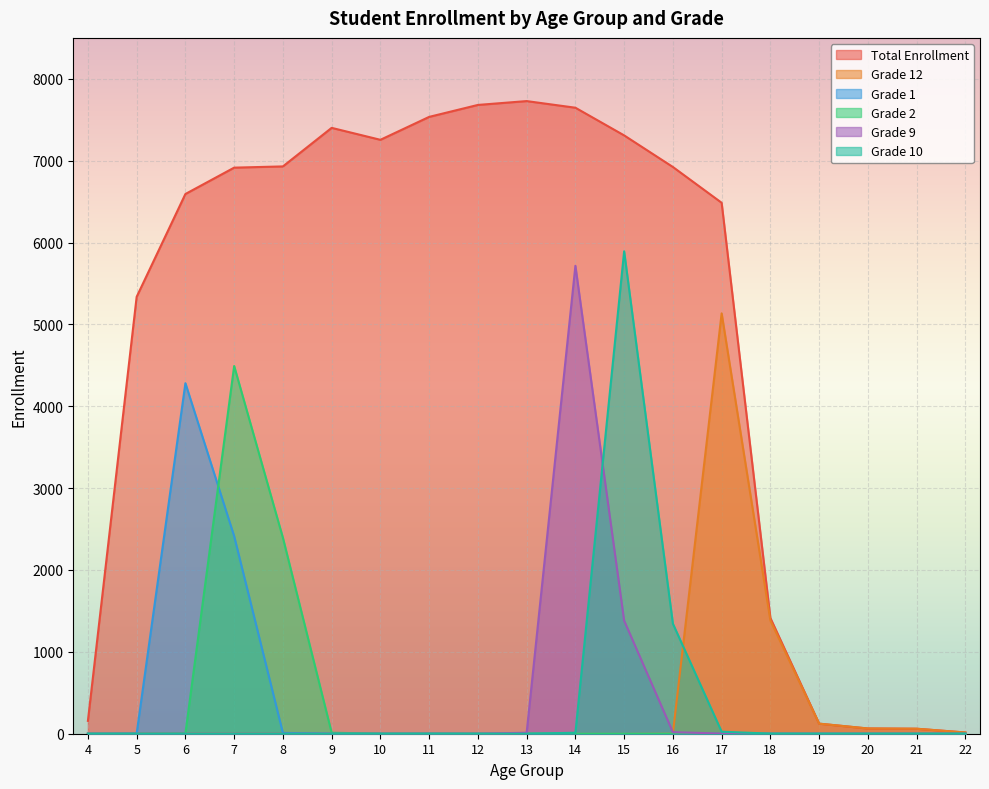

Reading left to right, list all the values displayed in this chart.

Total Enrollment: 4=157	5=5337	6=6593	7=6915	8=6930	9=7401	10=7255	11=7535	12=7681	13=7728	14=7647	15=7309	16=6923	17=6486	18=1414	19=123	20=64	21=61	22=15
Grade 12: 4=0	5=0	6=0	7=0	8=0	9=0	10=0	11=0	12=0	13=0	14=0	15=0	16=4	17=5135	18=1383	19=123	20=64	21=61	22=15
Grade 1: 4=0	5=3	6=4282	7=2414	8=10	9=1	10=0	11=1	12=0	13=0	14=0	15=0	16=0	17=0	18=0	19=0	20=0	21=0	22=0
Grade 2: 4=0	5=0	6=3	7=4492	8=2394	9=12	10=1	11=1	12=0	13=0	14=0	15=0	16=0	17=0	18=0	19=0	20=0	21=0	22=0
Grade 9: 4=0	5=0	6=0	7=0	8=0	9=0	10=0	11=0	12=0	13=12	14=5716	15=1381	16=19	17=2	18=0	19=0	20=0	21=0	22=0
Grade 10: 4=0	5=0	6=0	7=0	8=0	9=0	10=0	11=0	12=0	13=0	14=12	15=5893	16=1344	17=25	18=1	19=0	20=0	21=0	22=0